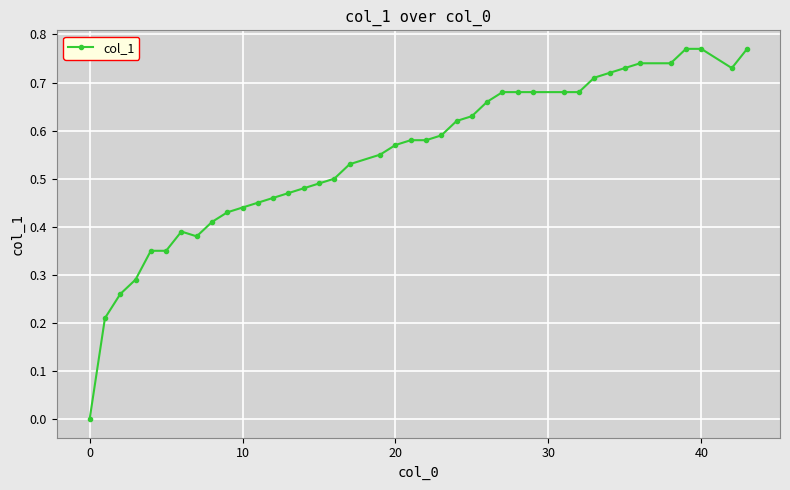

True or false: there are more than 0 points higher than both neighbors.

True